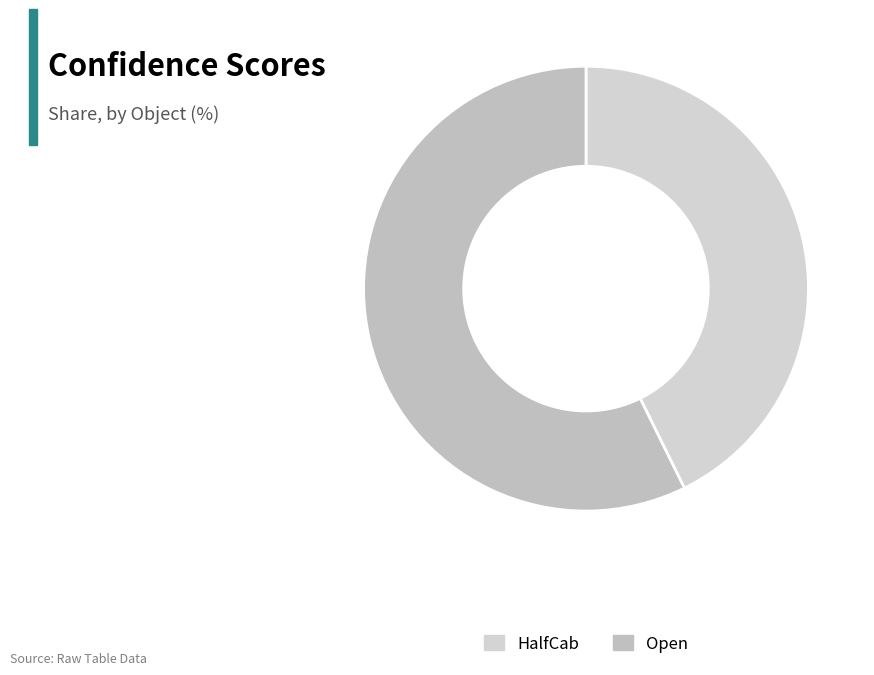

Rank the categories by value from lowest to highest.

HalfCab, Open